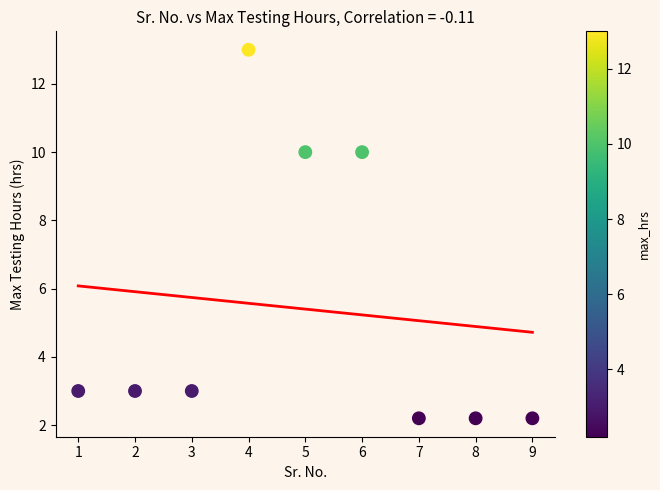

What is the range of Y values (max minus min)?

10.8